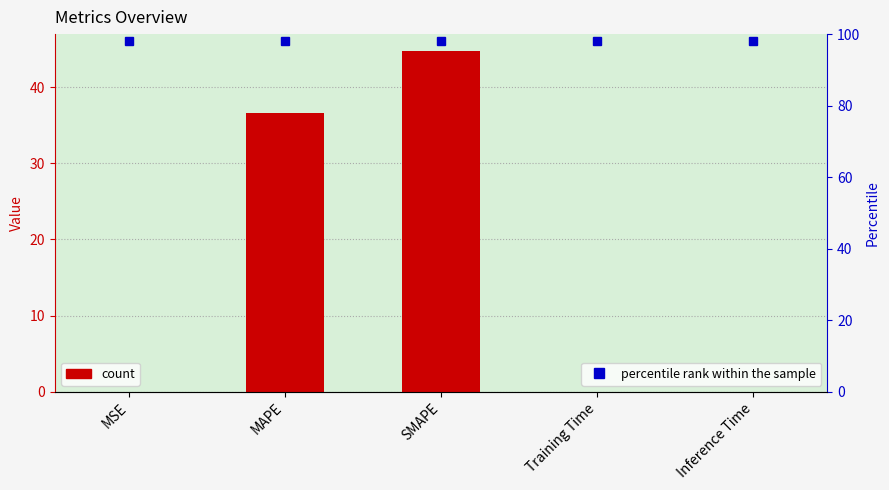

Which category has the highest value across all series?

SMAPE